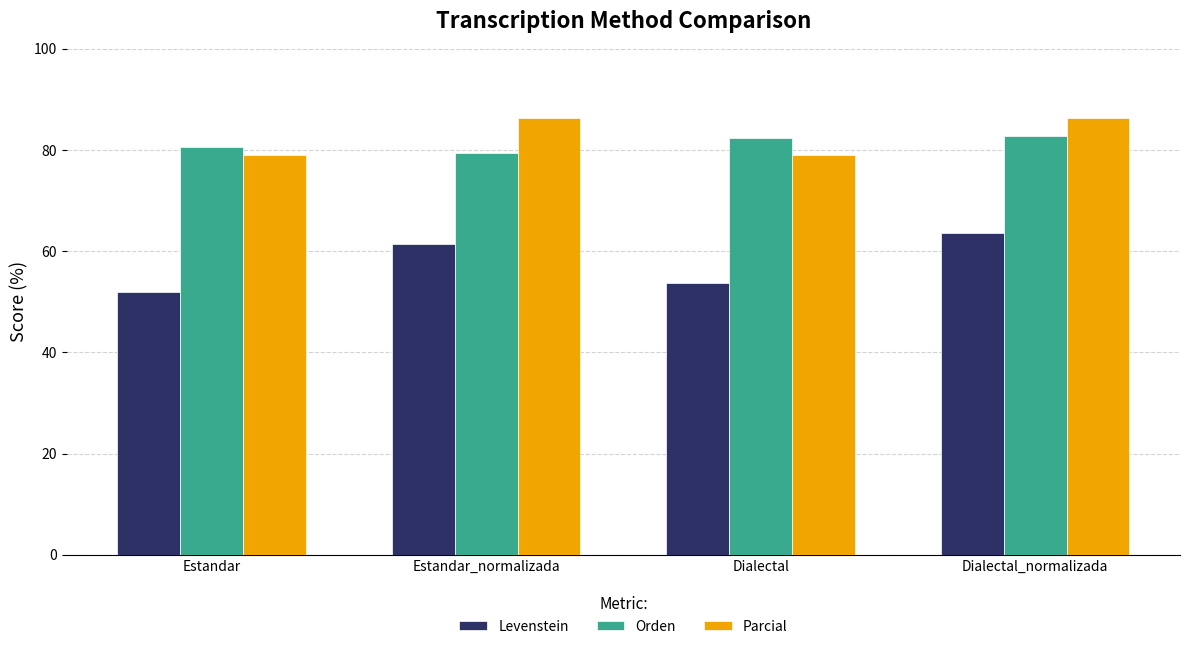

What are all the series names shown in the legend?

Levenstein, Orden, Parcial